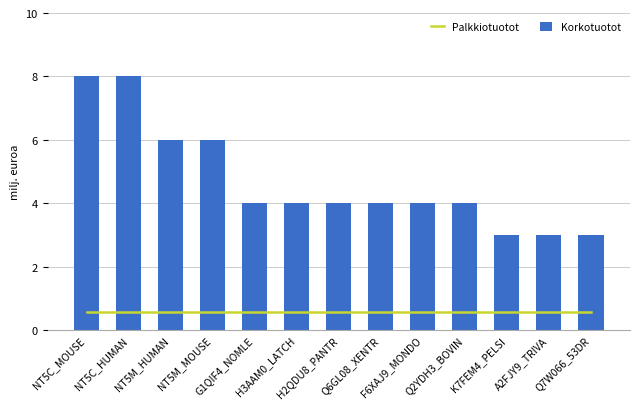

What position from the left is NT5C_MOUSE?

1